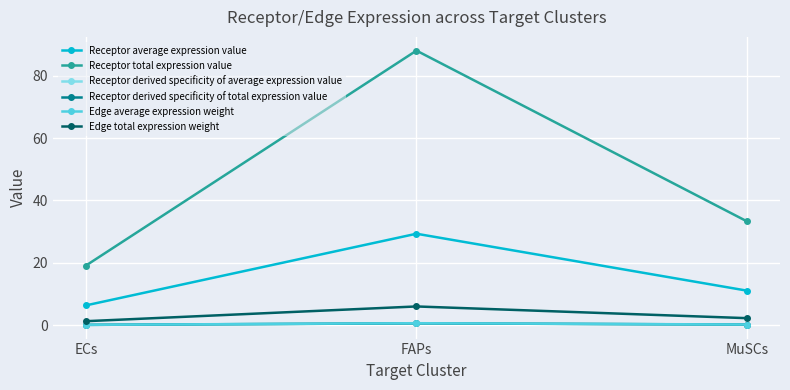

At how many categories does at least one series exceed 66?

1